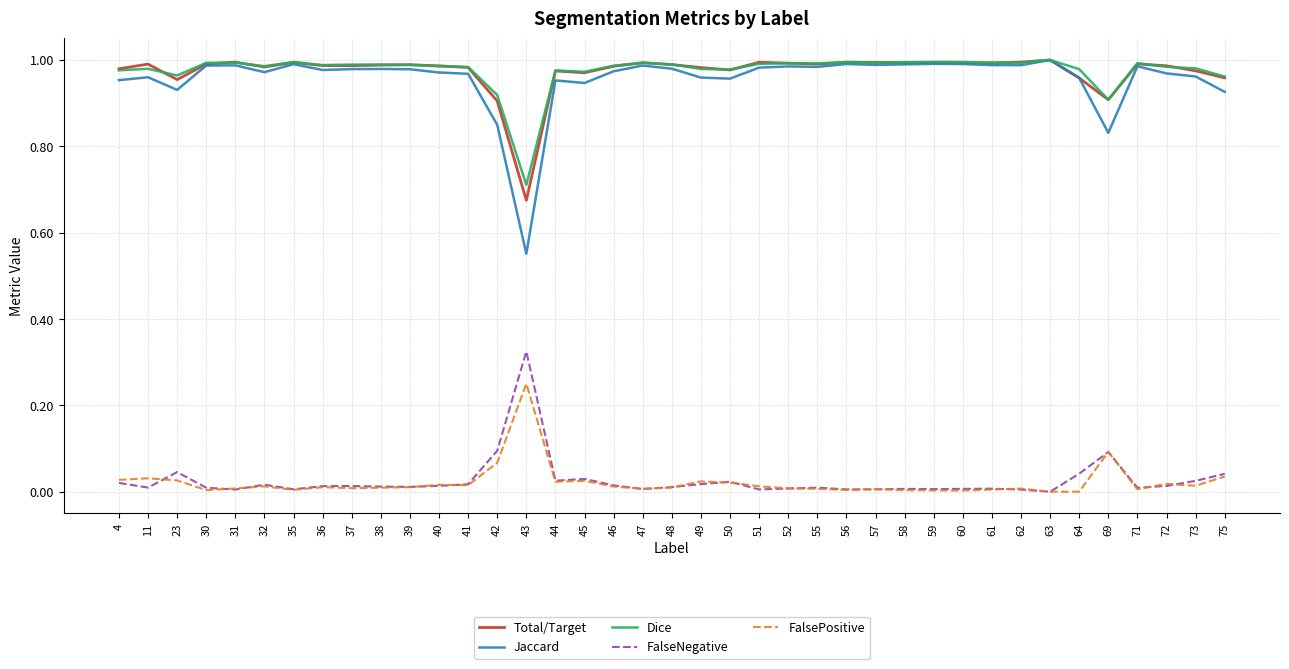

Which series has the largest range (max minus min)?

Jaccard